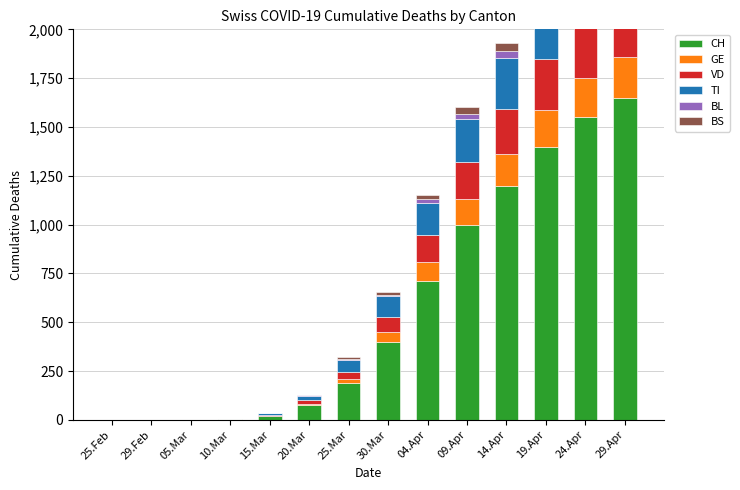

How many bars are there in total?

84